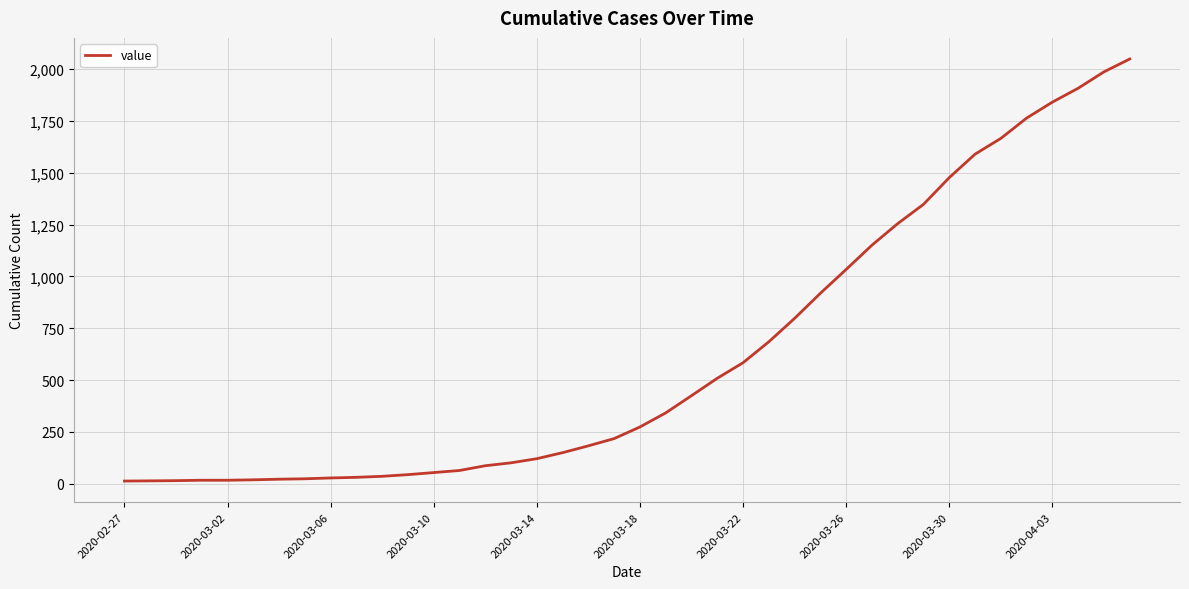

What is the greatest value displayed?

2049